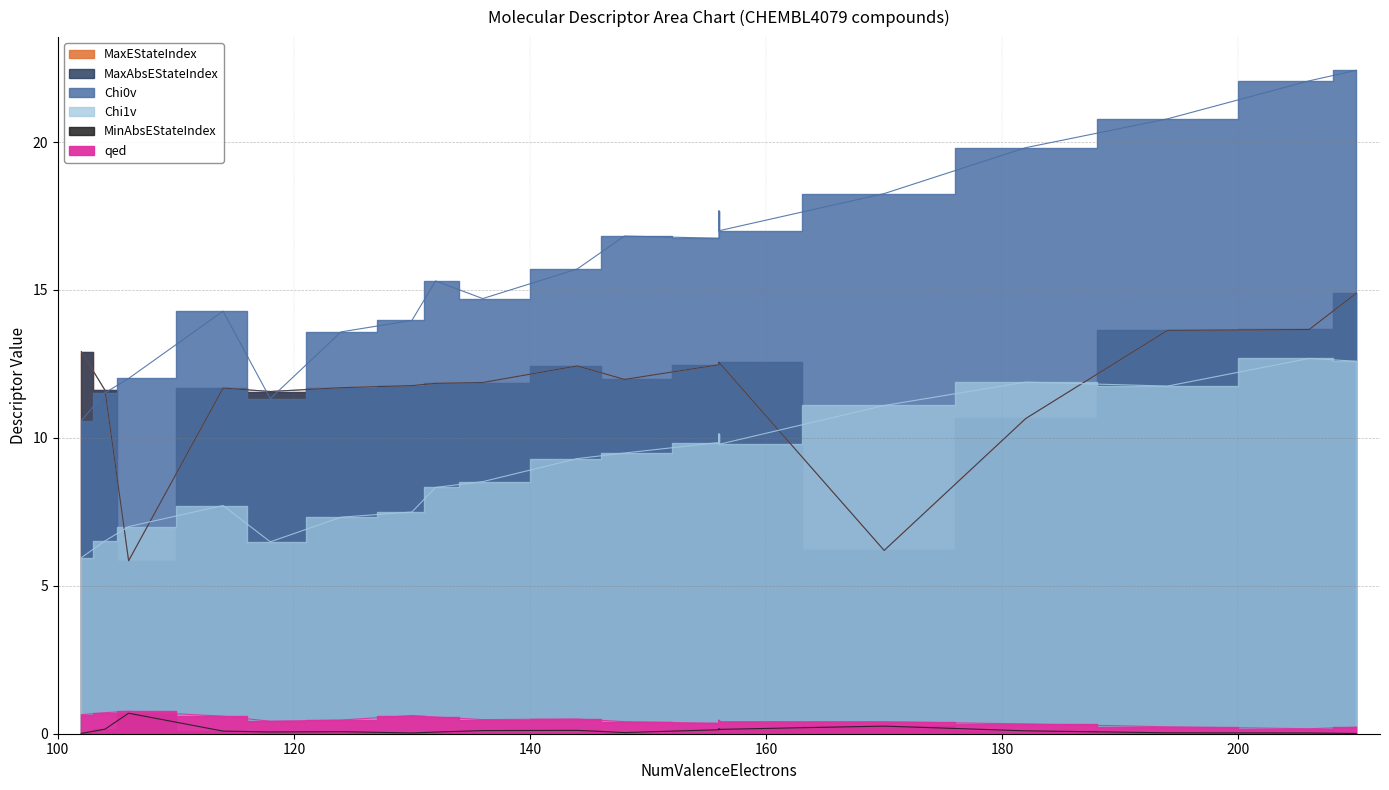

What is the difference between the MaxEStateIndex values at 210 and 106?

9.0